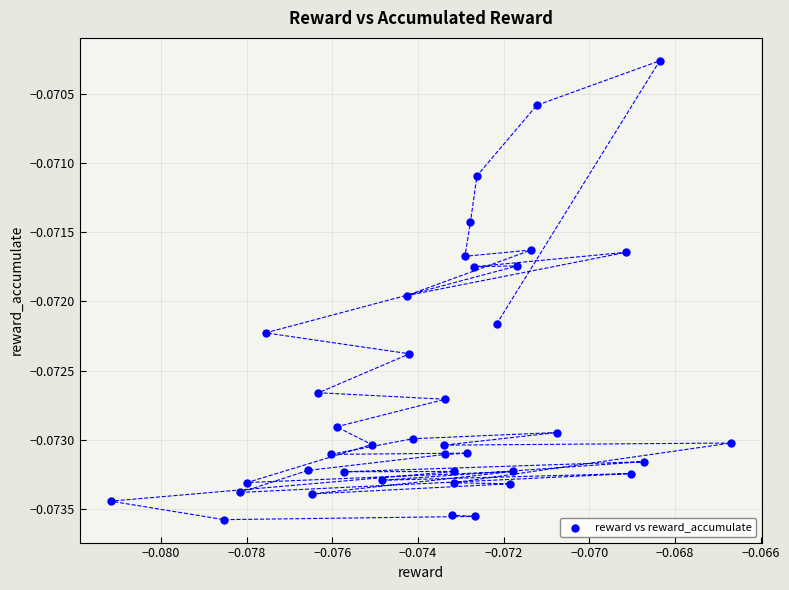

Count the number of points in this scatter plot.

40